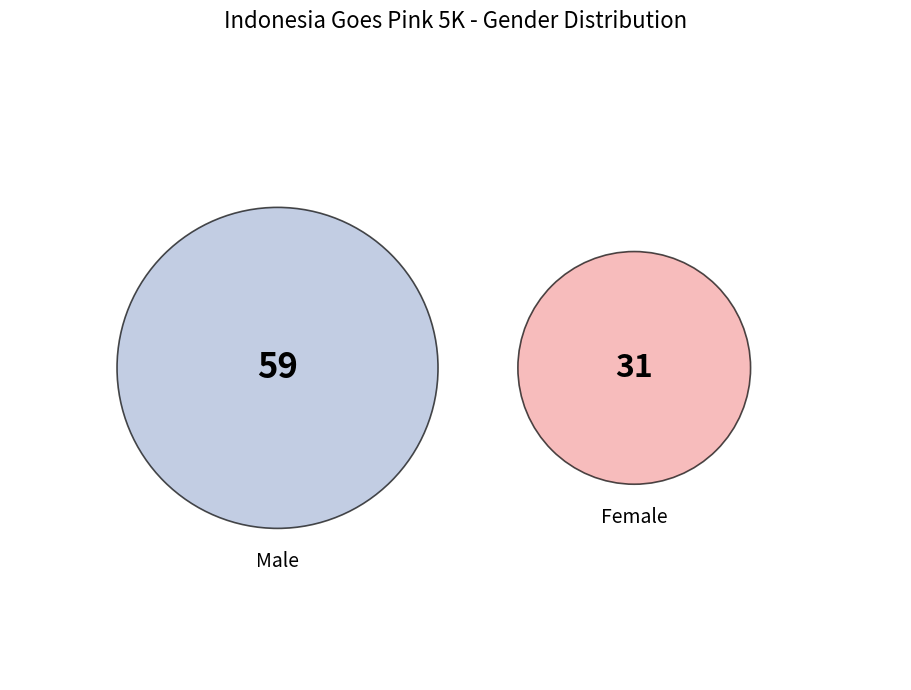

To the nearest percent, what is the difference between the Female and Male slice percentages?

31%